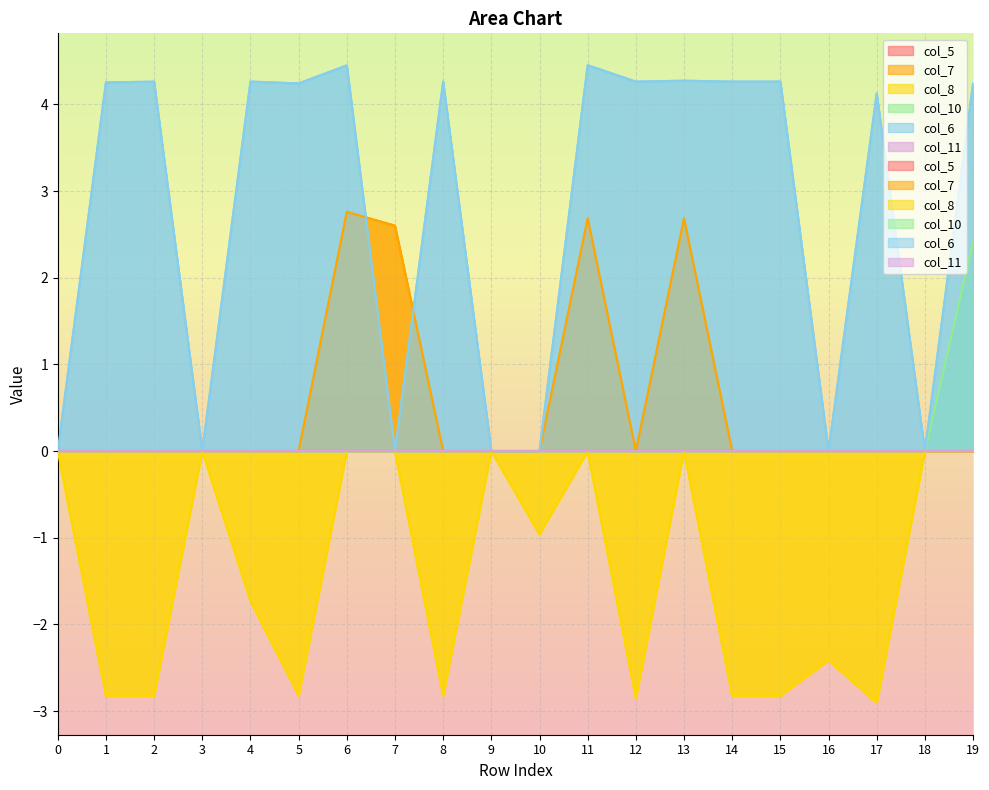

Rank the categories by col_6 value from highest to lowest.

11, 6, 13, 4, 8, 12, 14, 15, 2, 1, 5, 19, 17, 0, 3, 7, 9, 10, 16, 18